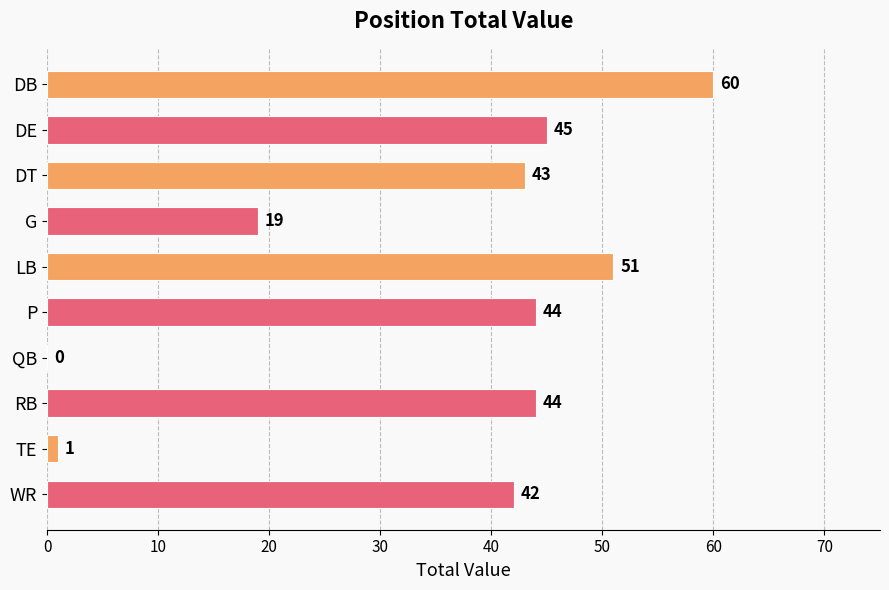

What is the average value?

35